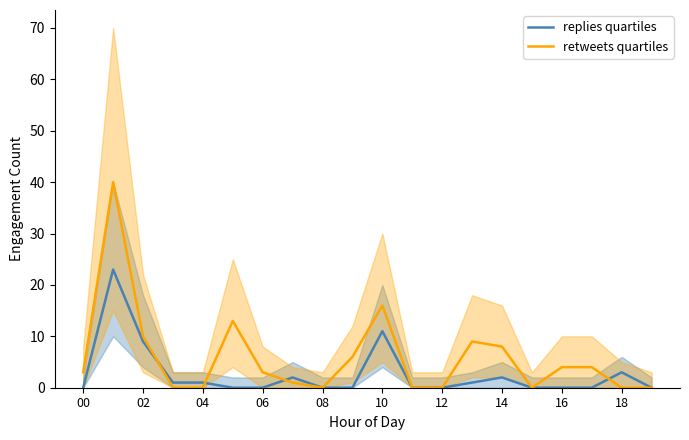

What is the spread (max minus min) of values at 13?

8